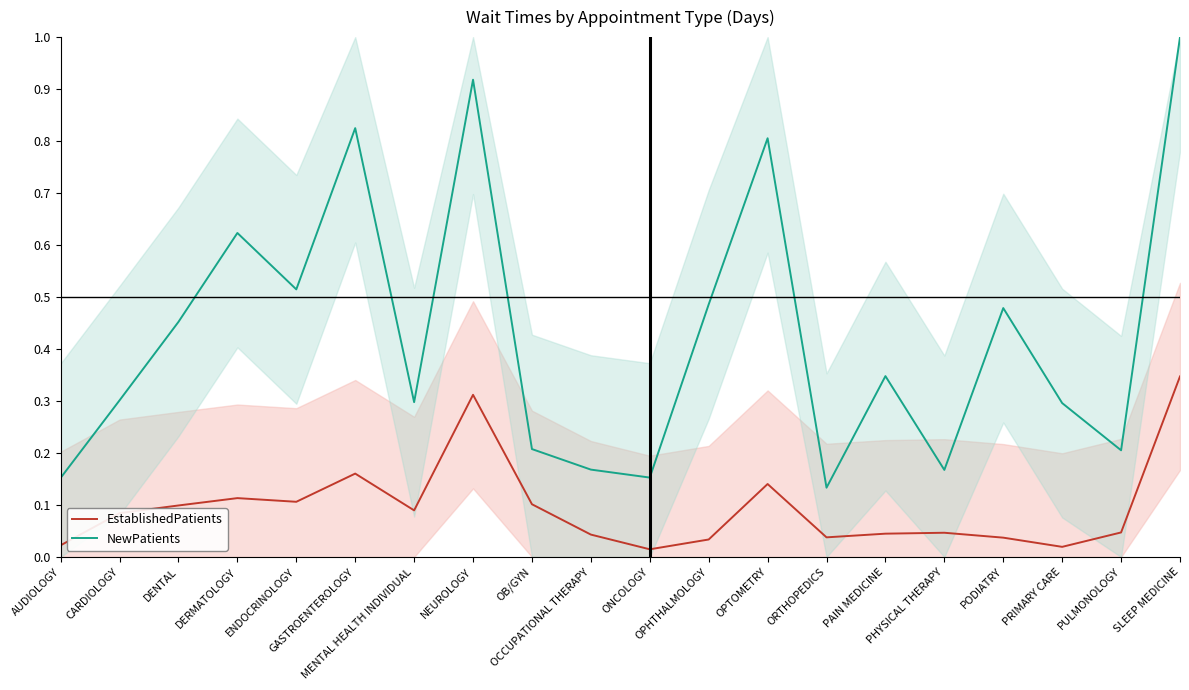

At which label does EstablishedPatients reach its minimum?

ONCOLOGY